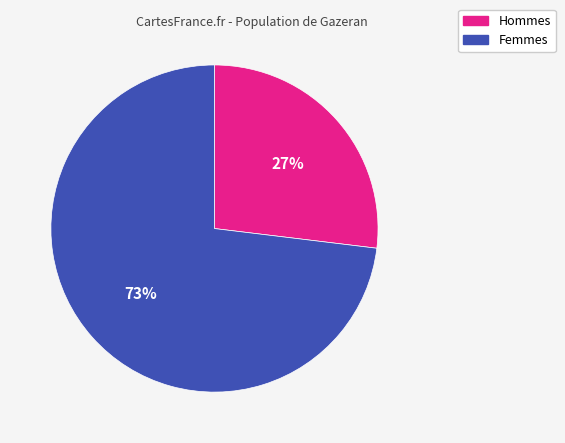

How many segments does this pie chart have?

2